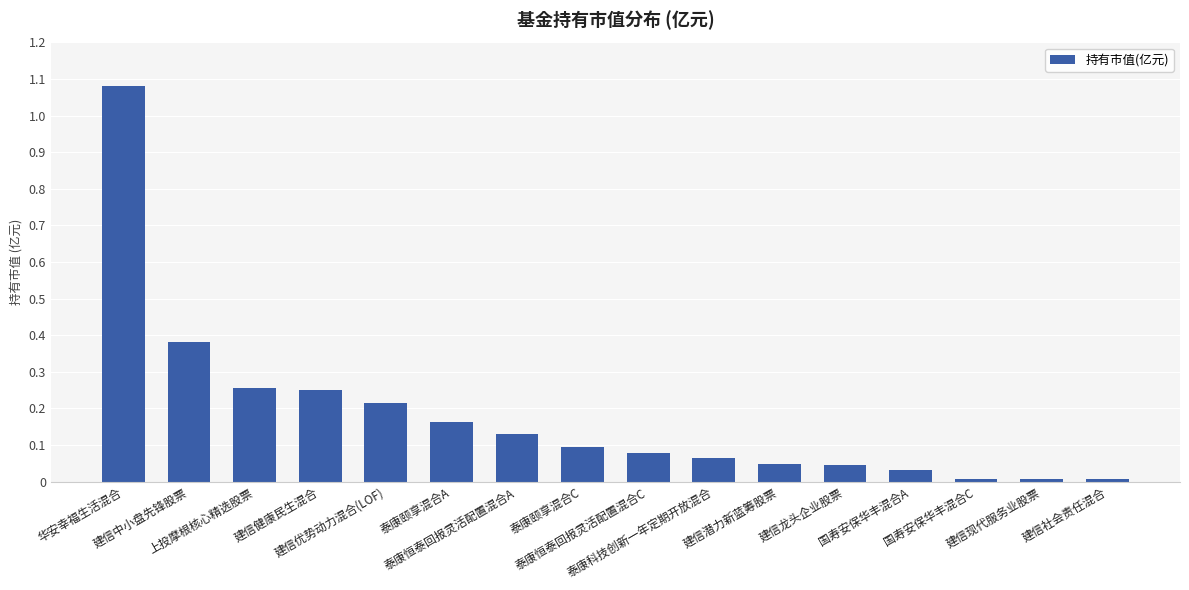

Does the chart contain any negative values?

No